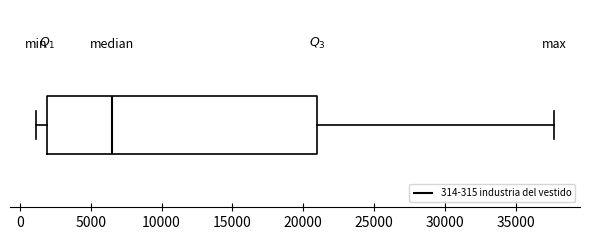

Transcribe this box plot: give where the median line is, the range the box spans, and where the two whiskers end, as read against the x-axis. The values are not printed on the chart, so give them approximately, as read against the axis.

median 6500, box 2000 to 21000, whiskers 1000 to 37500